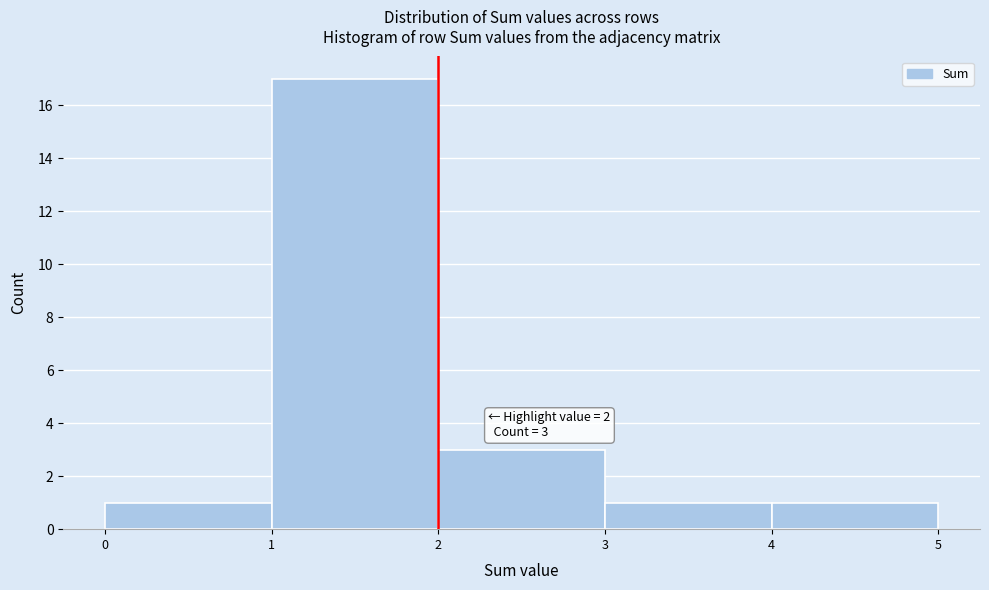

Which range on the x-axis has the tallest bar?

1 to 2